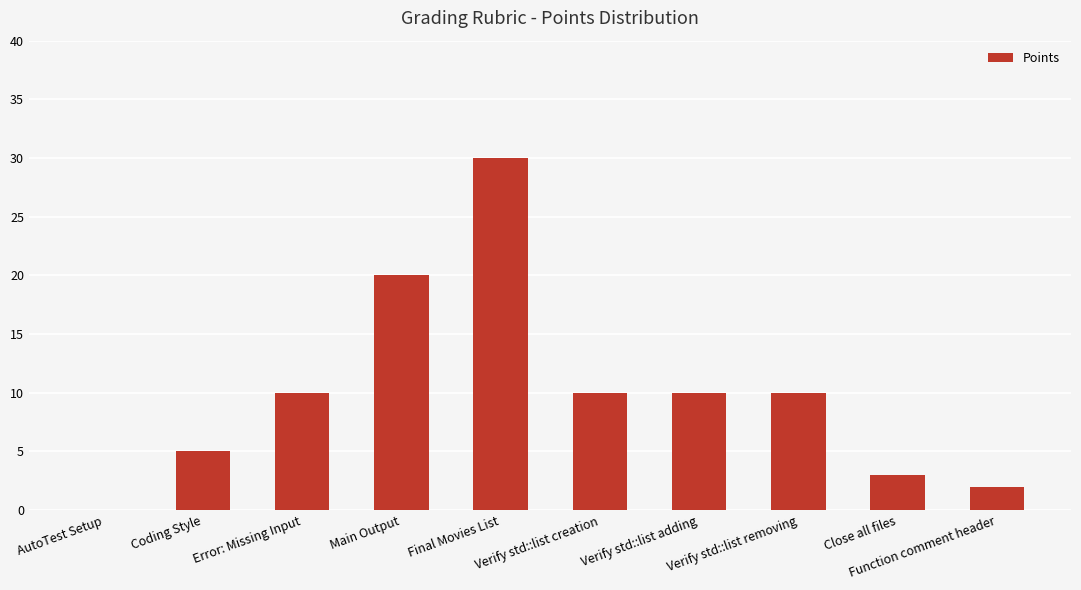

True or false: the data shows 2 at Function comment header.

True